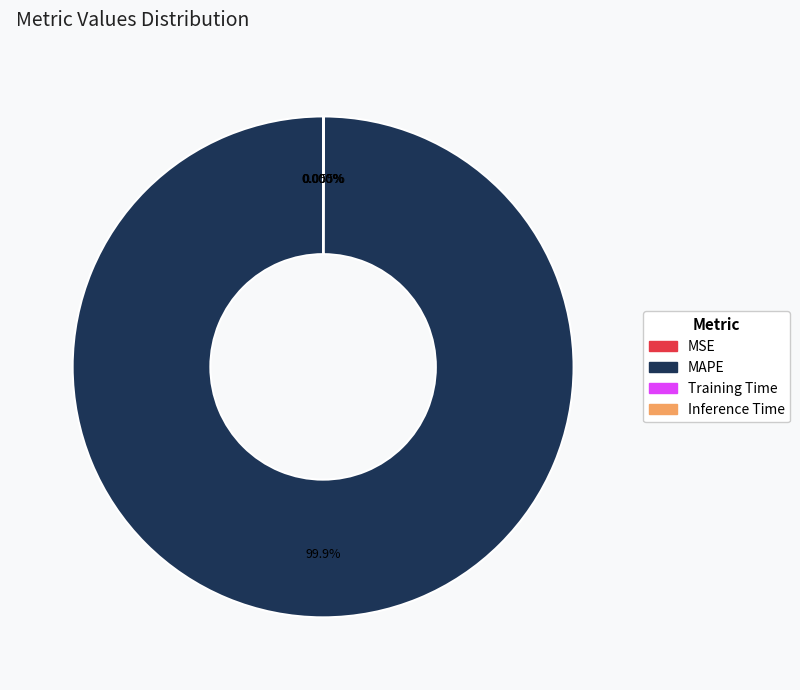

Is there any slice that represents more than half of the pie?

Yes